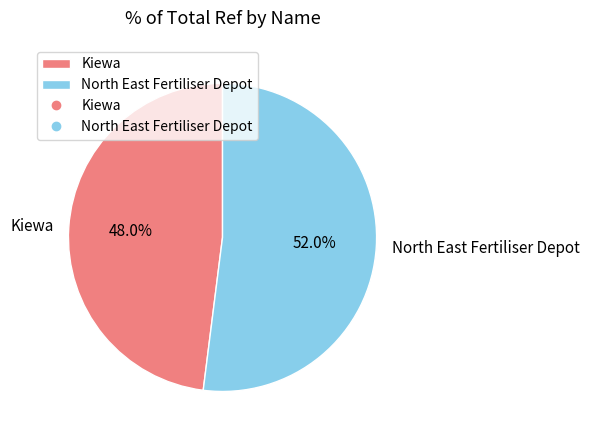

What percentage is the Kiewa slice, to the nearest percent?

48%